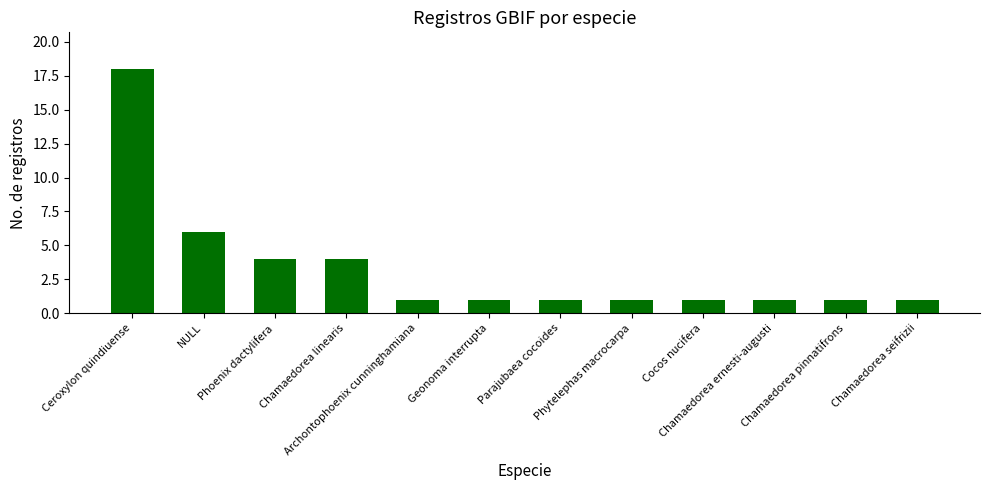

Which label corresponds to the largest value in the chart?

Ceroxylon quindiuense